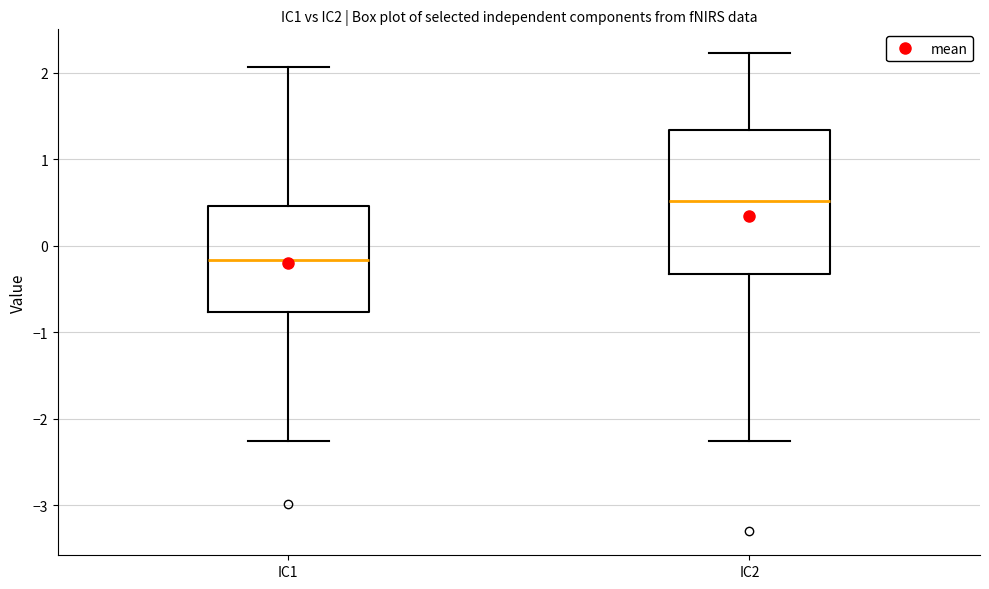

Where does the upper whisker of the box for IC2 end on the y-axis? The values are not printed on the chart, so give them approximately, as read against the axis.

2.2